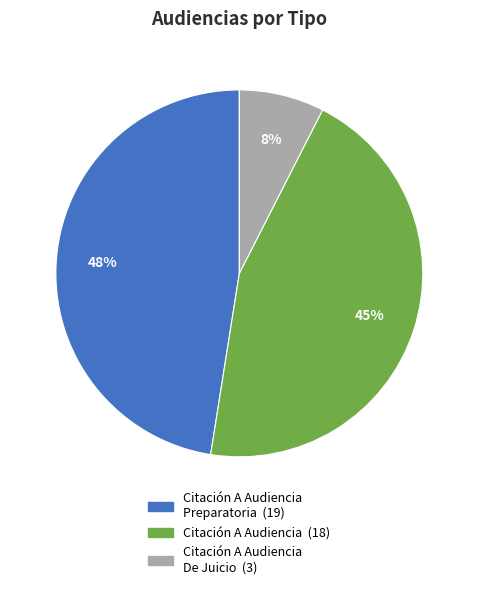

To the nearest percent, what is the average slice percentage?

33%